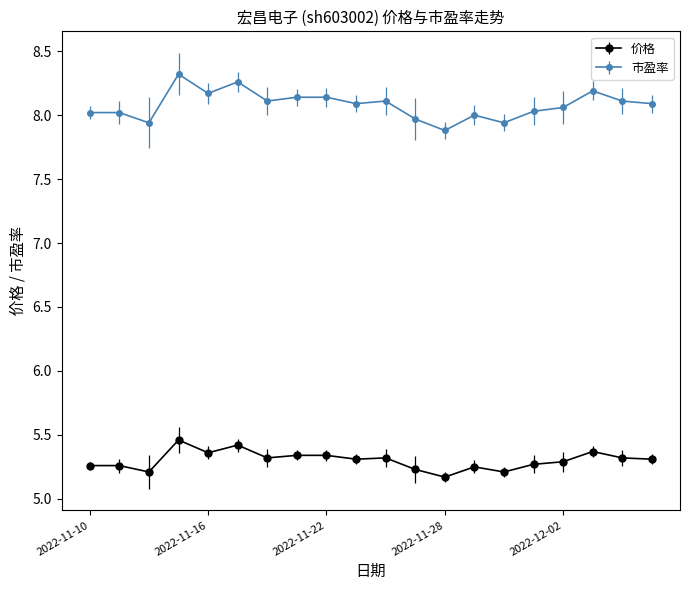

Which series has the largest range (max minus min)?

市盈率